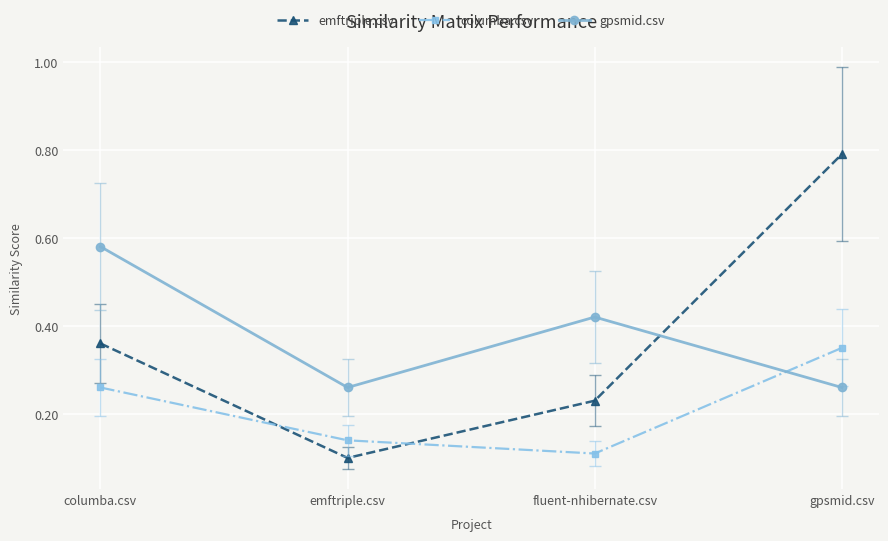

How many interior local valleys does the columba.csv series have?

1